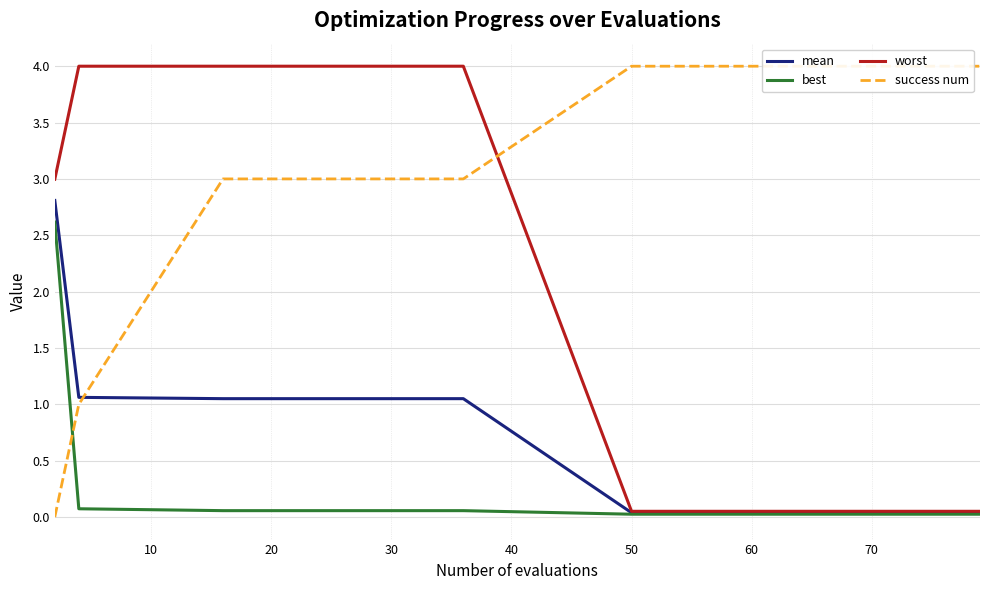

Count the number of data series in this chart.

4